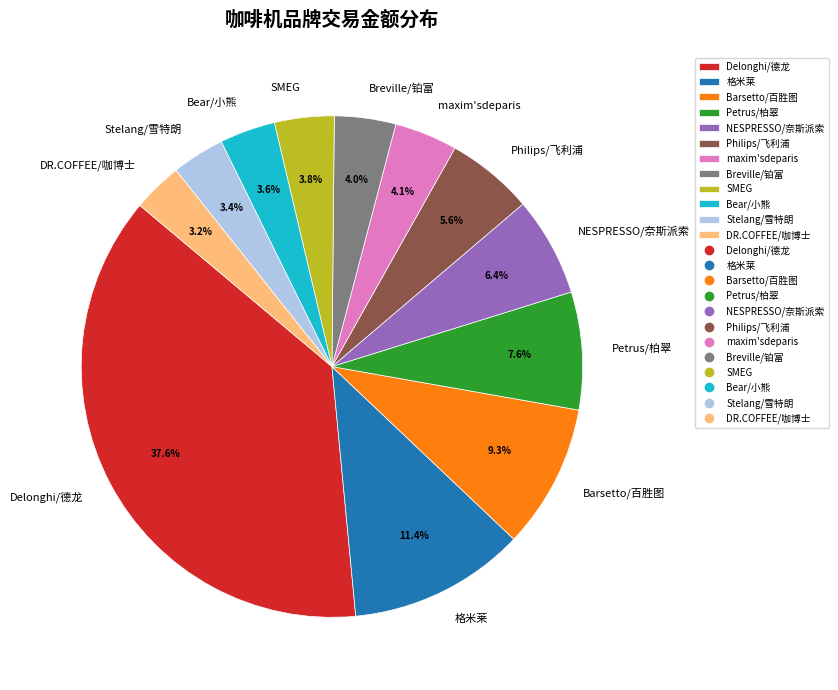

Which has a higher value, Barsetto/百胜图 or Bear/小熊?

Barsetto/百胜图